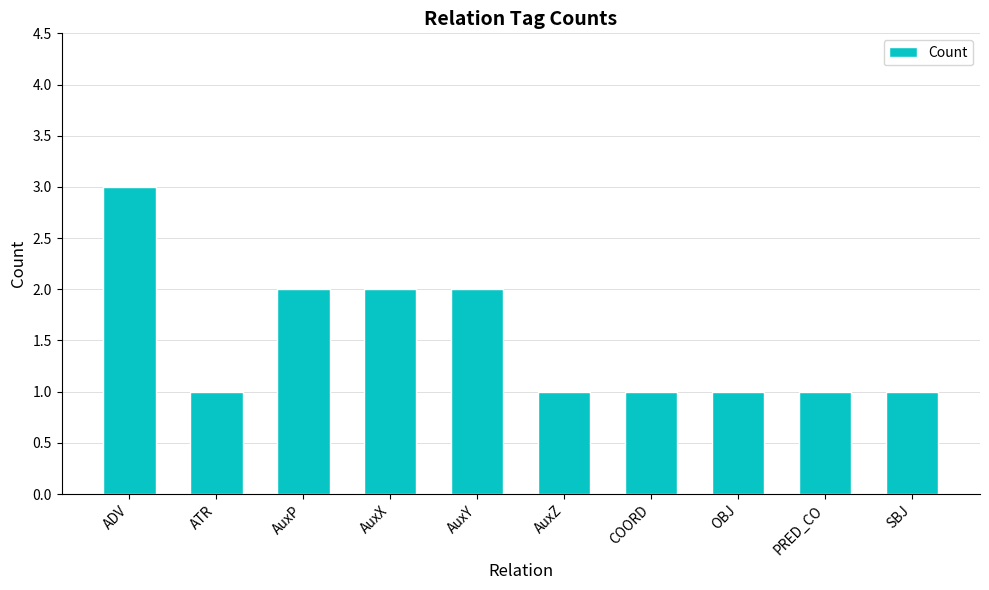

What position from the right is COORD?

4